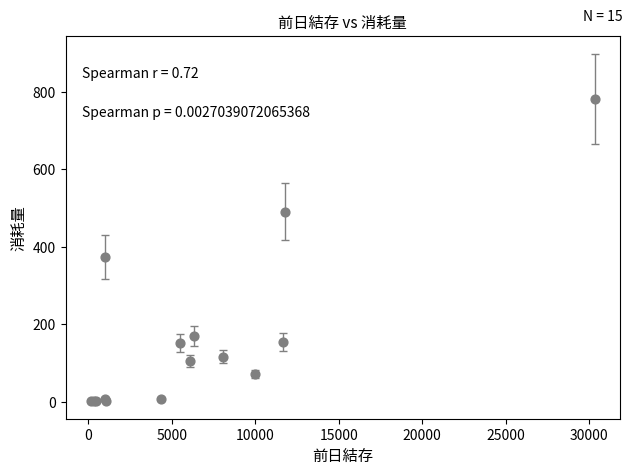

What Y value in the scatter plot is closest to 391?

374